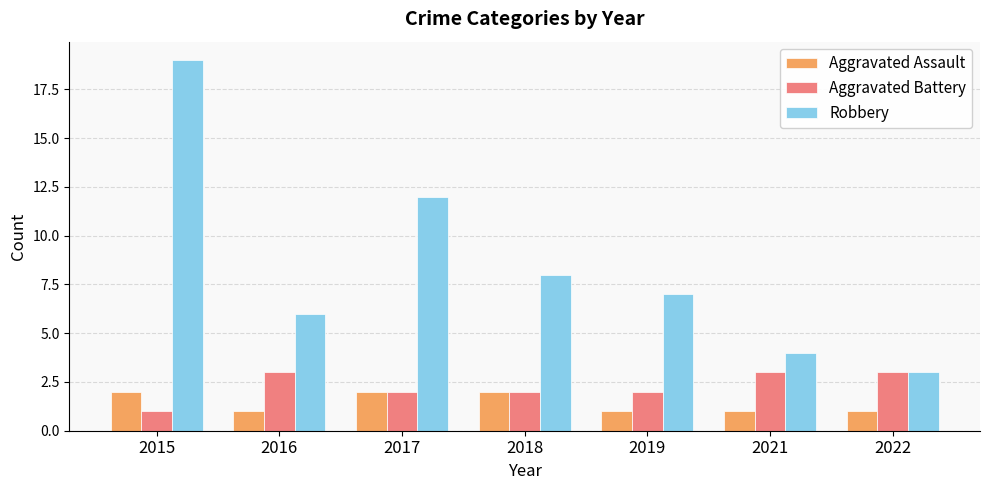

What is the highest value of the Aggravated Battery series?

3